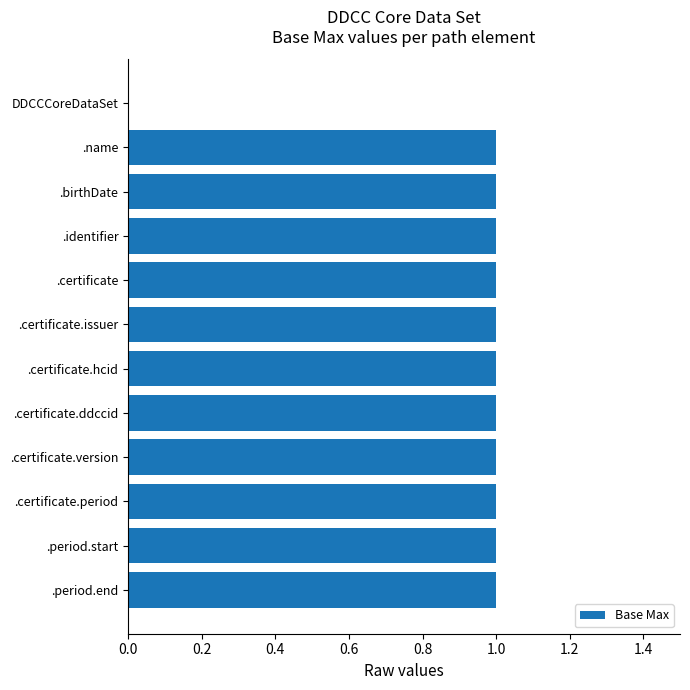

The value at .period.start is 1. True or false?

True